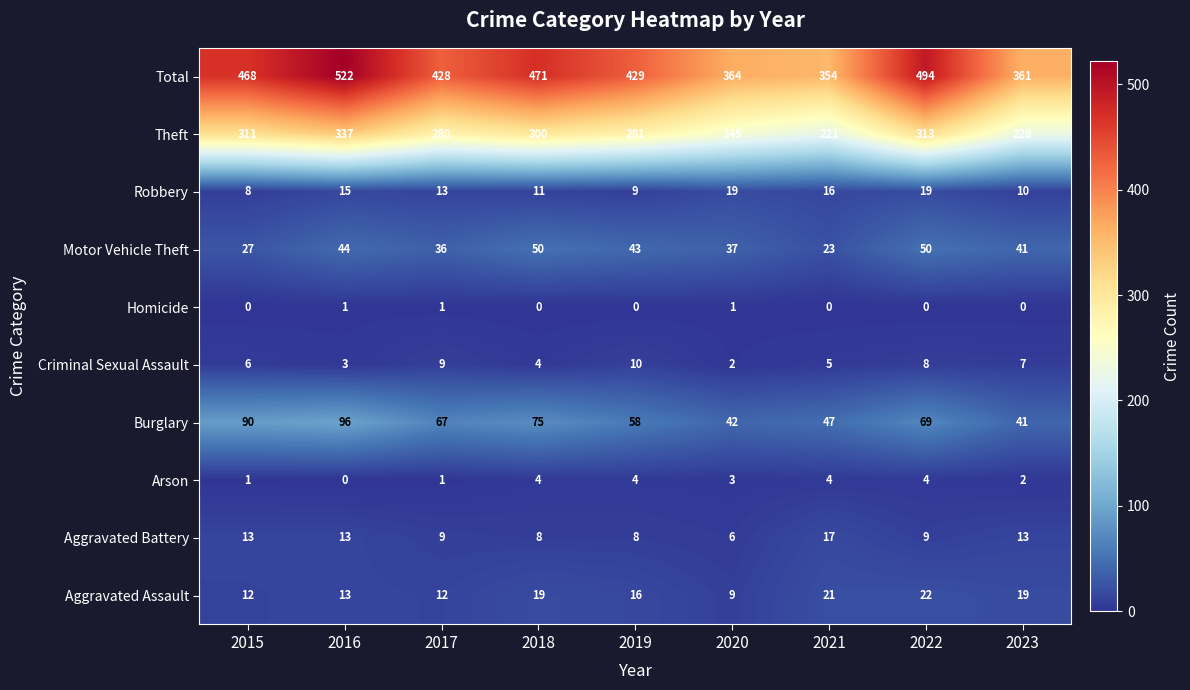

The Aggravated Battery series shows 17 at 2021. True or false?

True